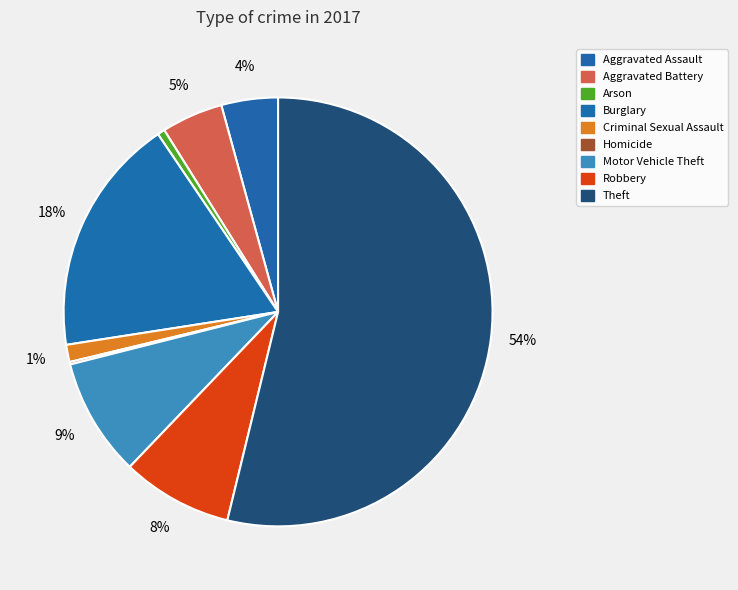

Is it true that Theft is 54% of the pie?

True